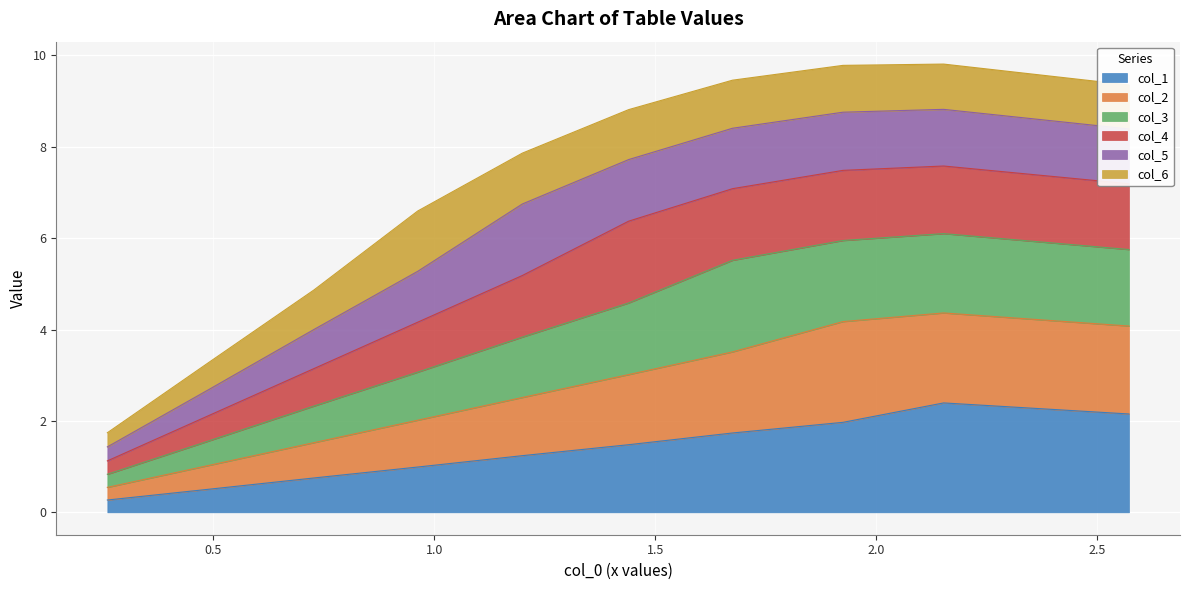

What is the maximum value for col_1?

2.4